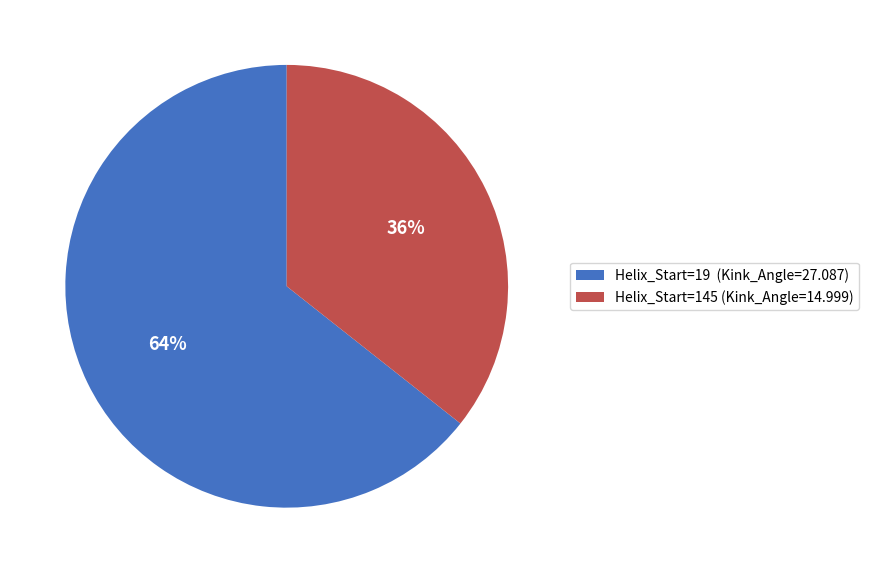

To the nearest percent, what percentage of the pie is Helix_Start=19 (Kink_Angle=27.087)?

64%